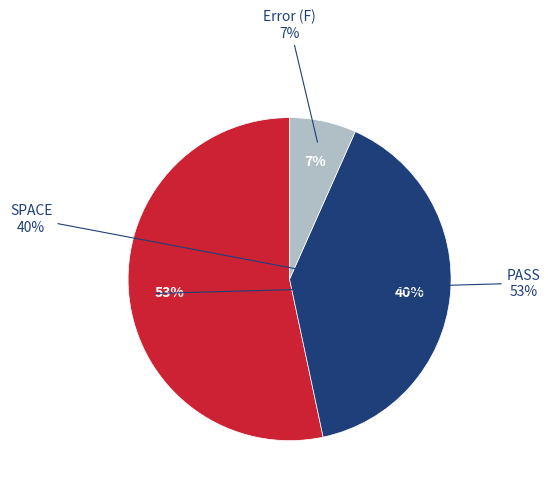

What percentage is the F slice, to the nearest percent?

7%